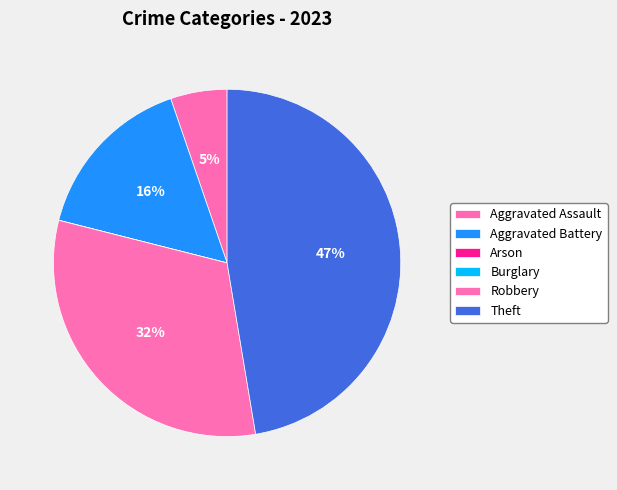

How much of the chart is everything except Aggravated Battery?

84.2%